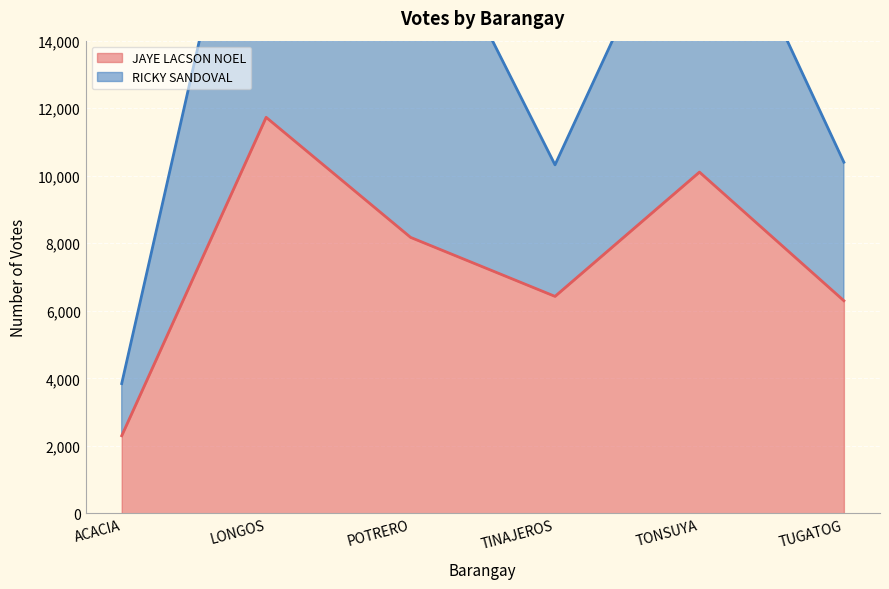

At how many categories does at least one series exceed 7648?

5